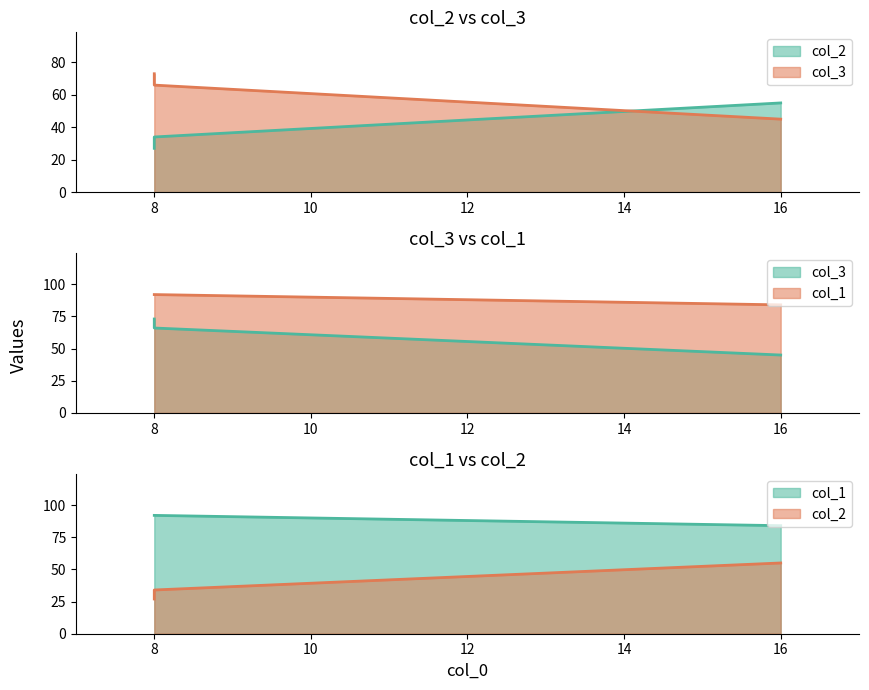

Reading right to left, transcribe all the data shown in this chart.

col_2: 16=55	8=34	8=27
col_3: 16=45	8=66	8=73
col_1: 16=84	8=92	8=92